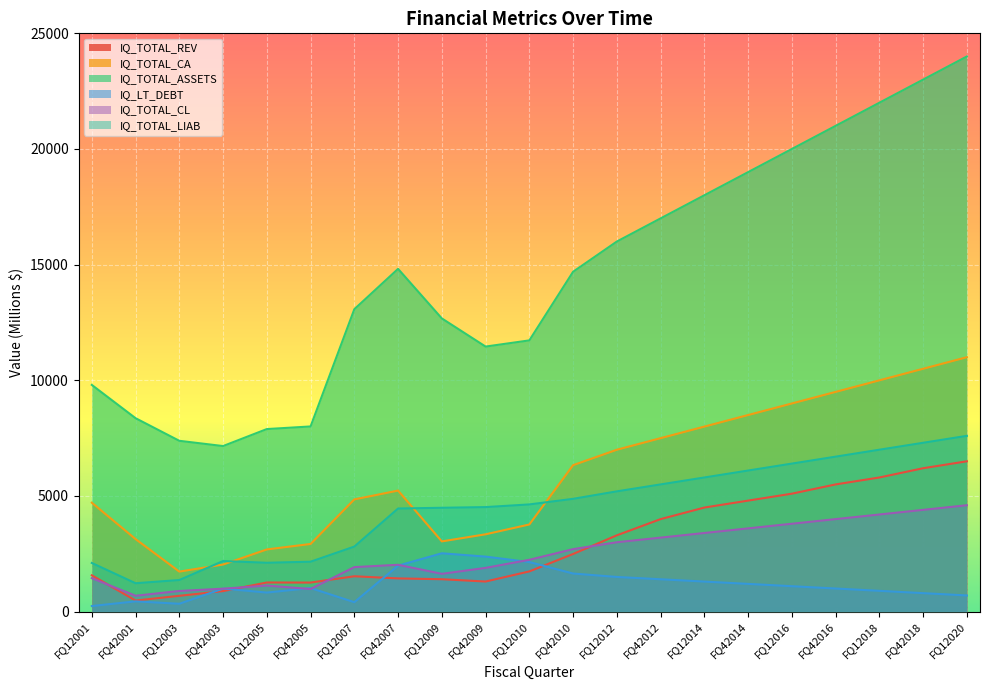

True or false: IQ_TOTAL_LIAB and IQ_TOTAL_ASSETS intersect in this chart.

False